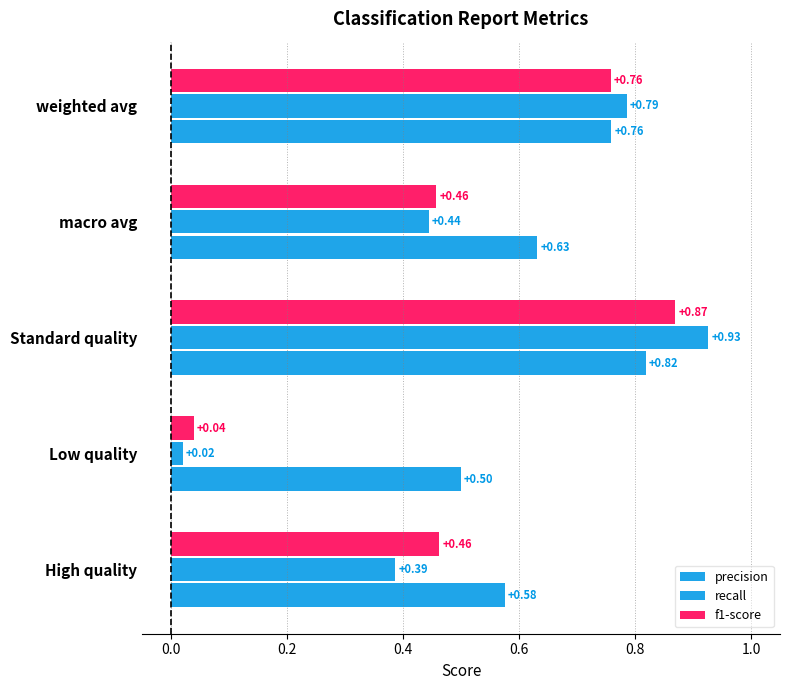

At how many categories does at least one series exceed 0?

5